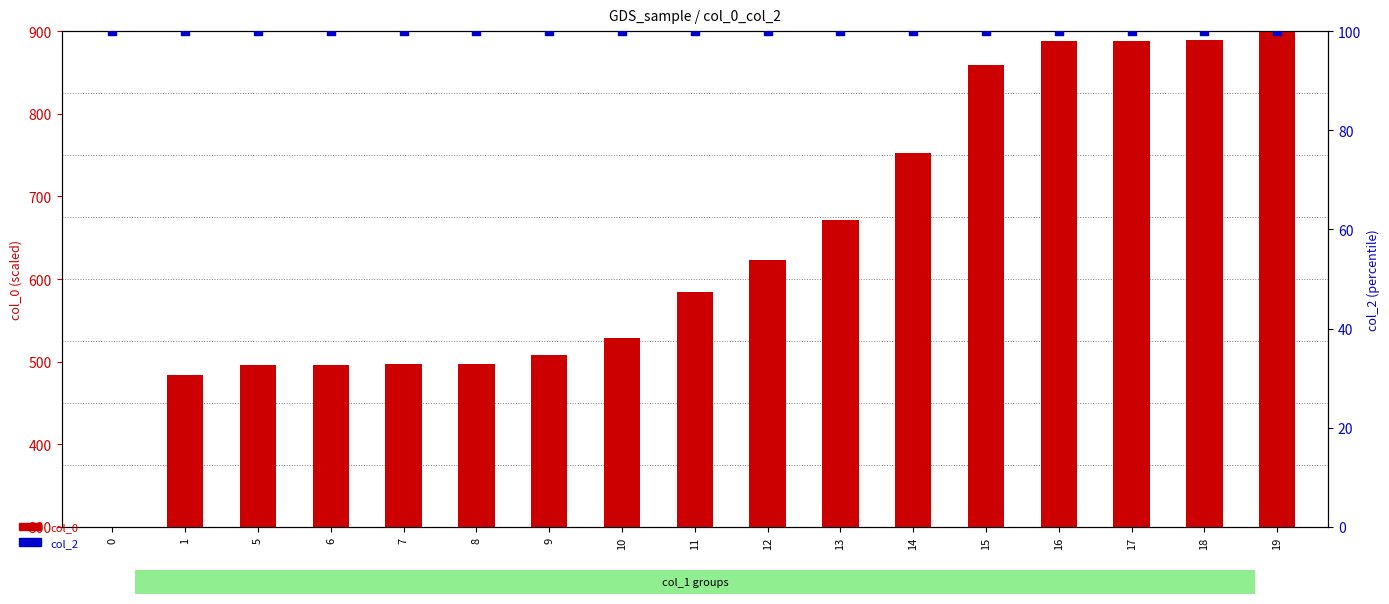

Which series has the largest total across all categories?

col_0